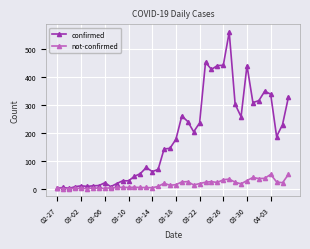

At how many categories does at least one series exceed 395?

6